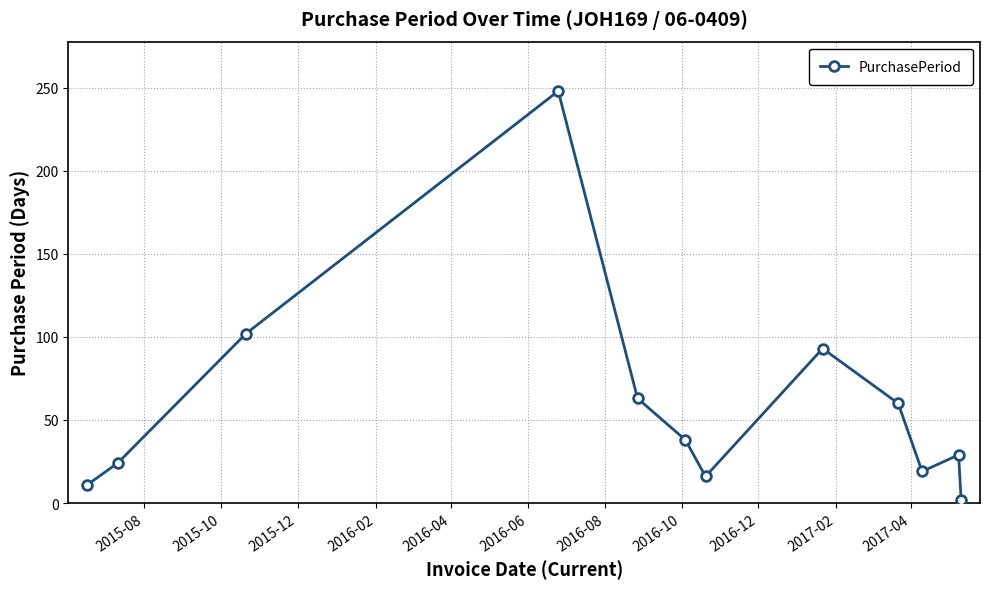

What is the maximum value shown in the chart?

248